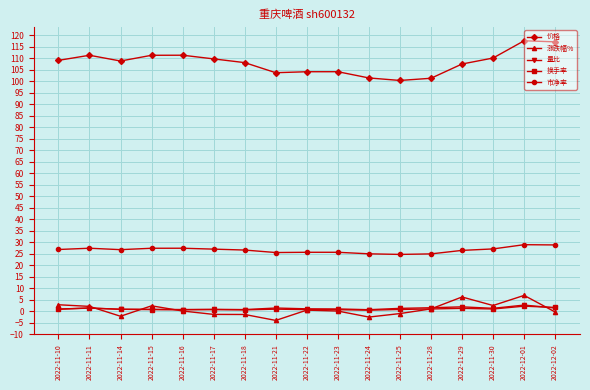

What is the smallest value displayed?

-4.1